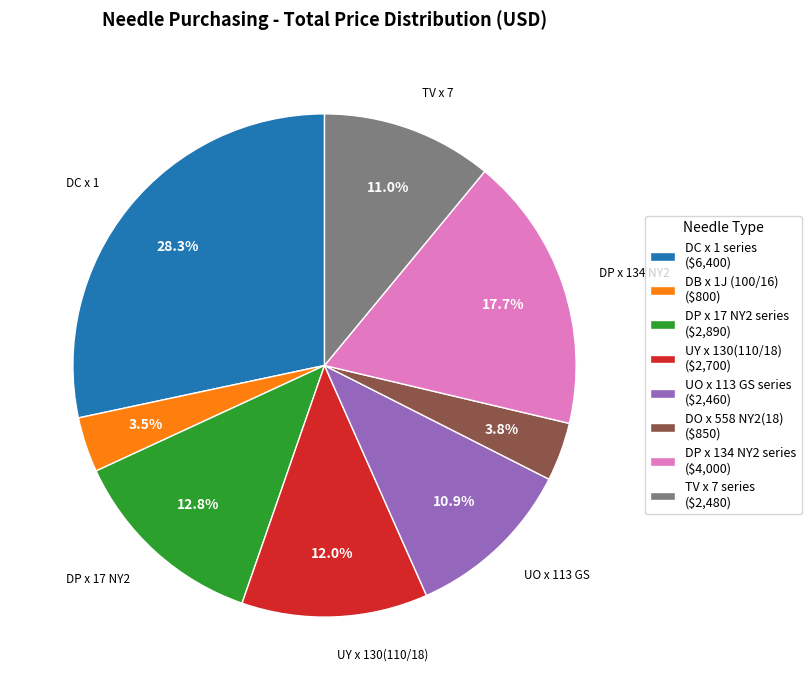

Does any single category account for the majority?

No